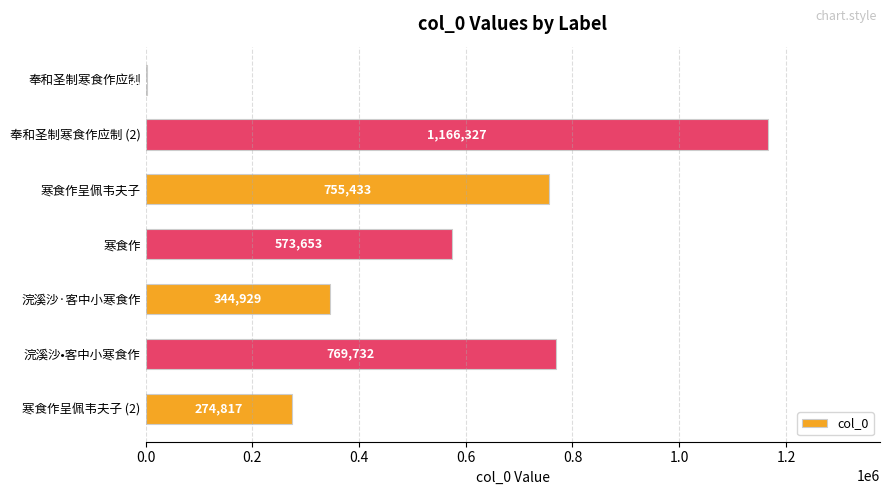

Between 寒食作呈佩韦夫子 (2) and 寒食作, which is larger?

寒食作